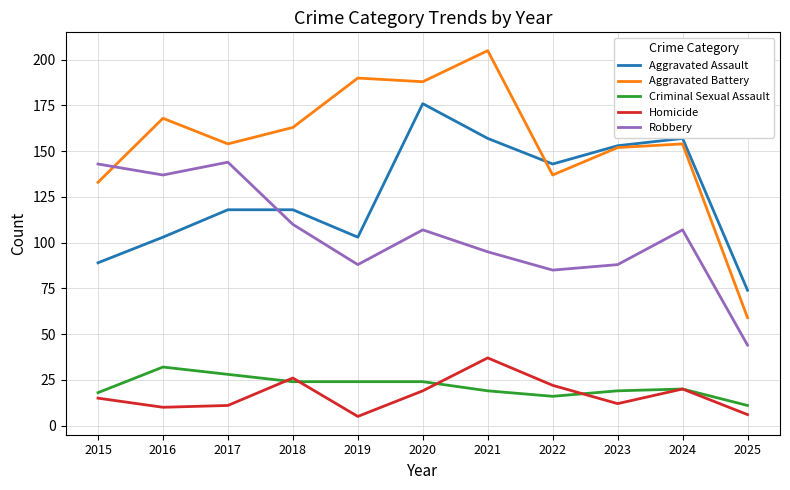

True or false: Robbery has a value of 88 at 2023.

True